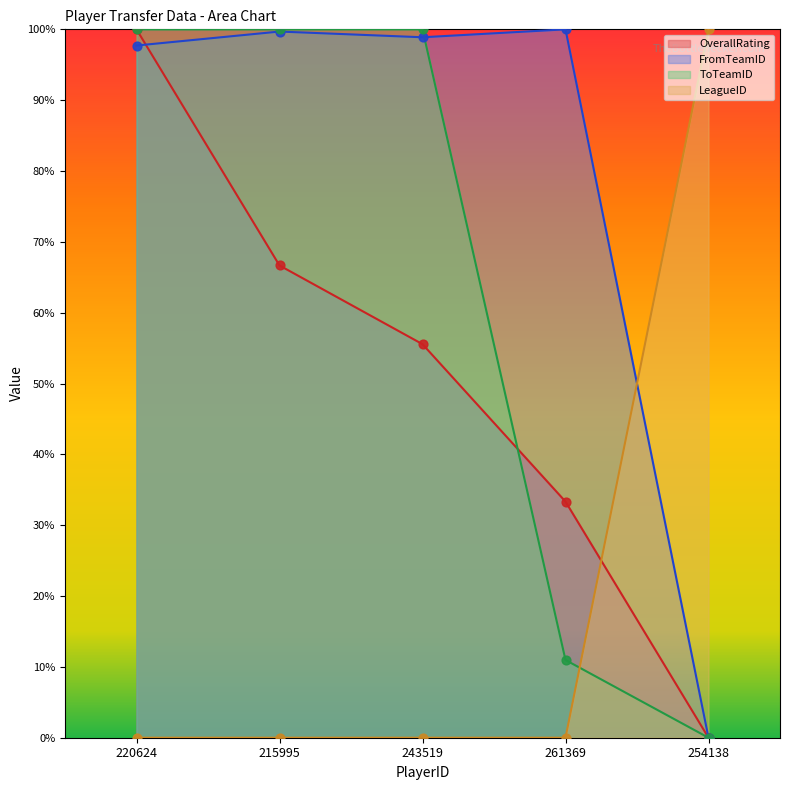

At which category is the sum across all series the highest?

220624